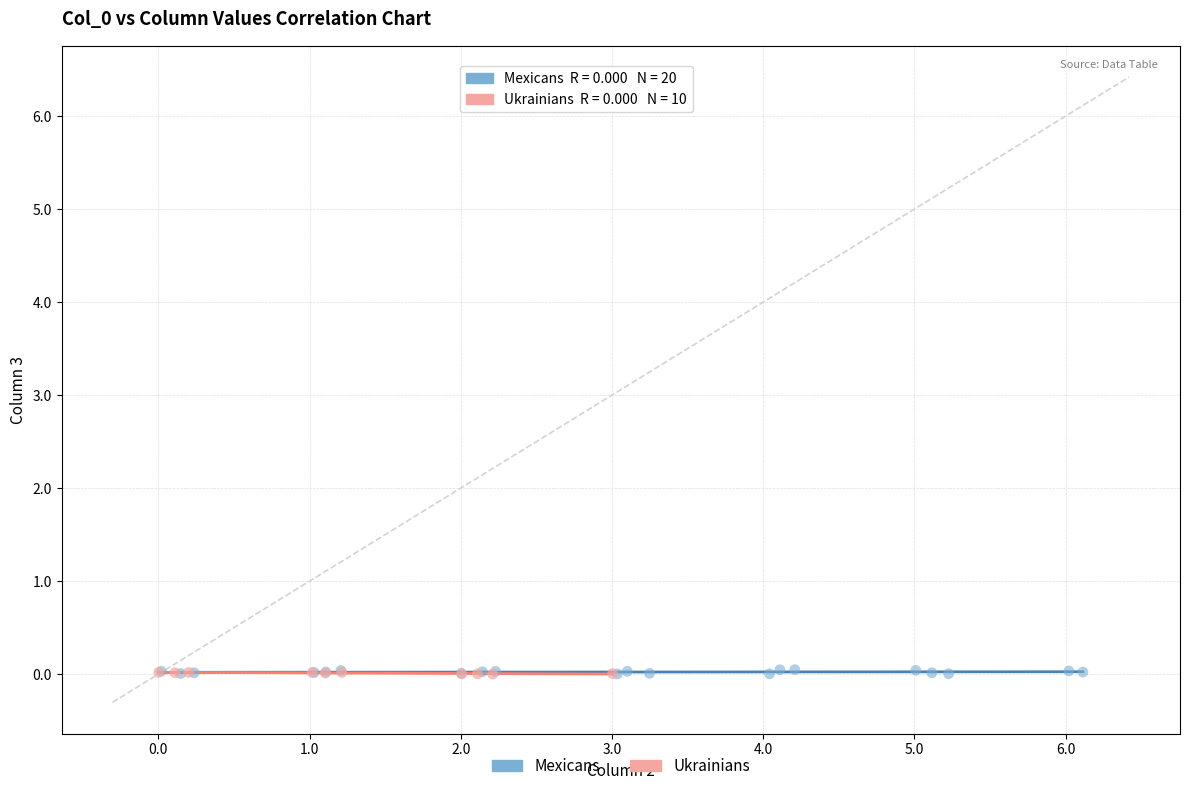

Which series has the widest spread of Y values?

Mexicans